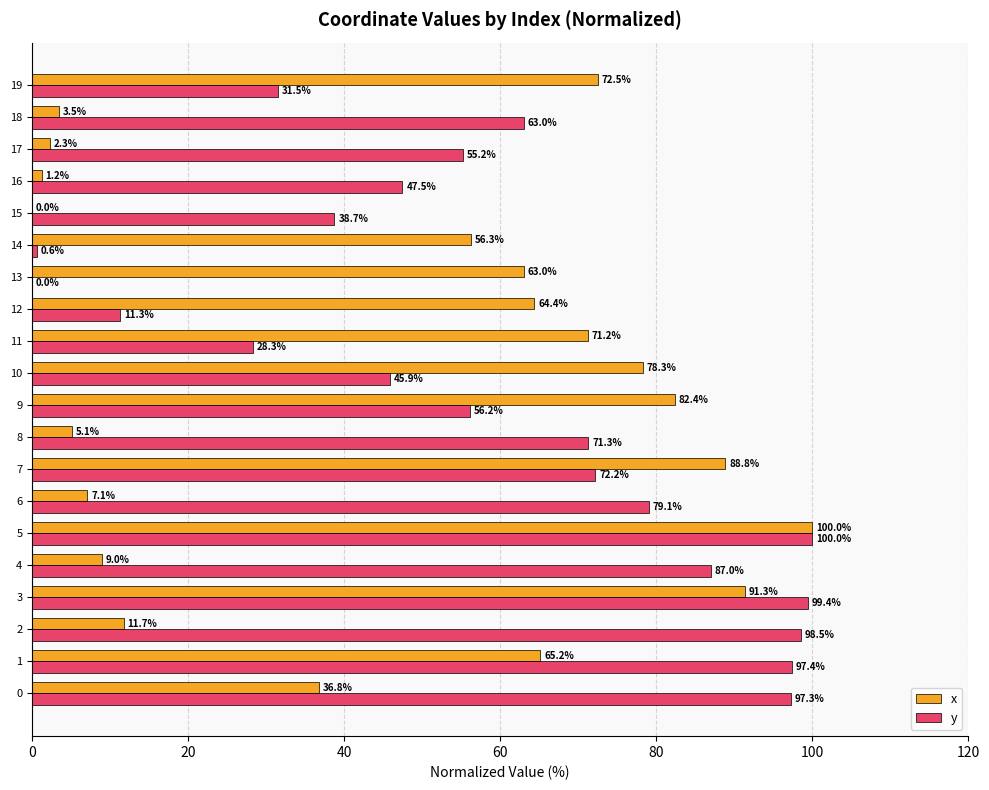

What is the maximum value shown in the chart?

100.0